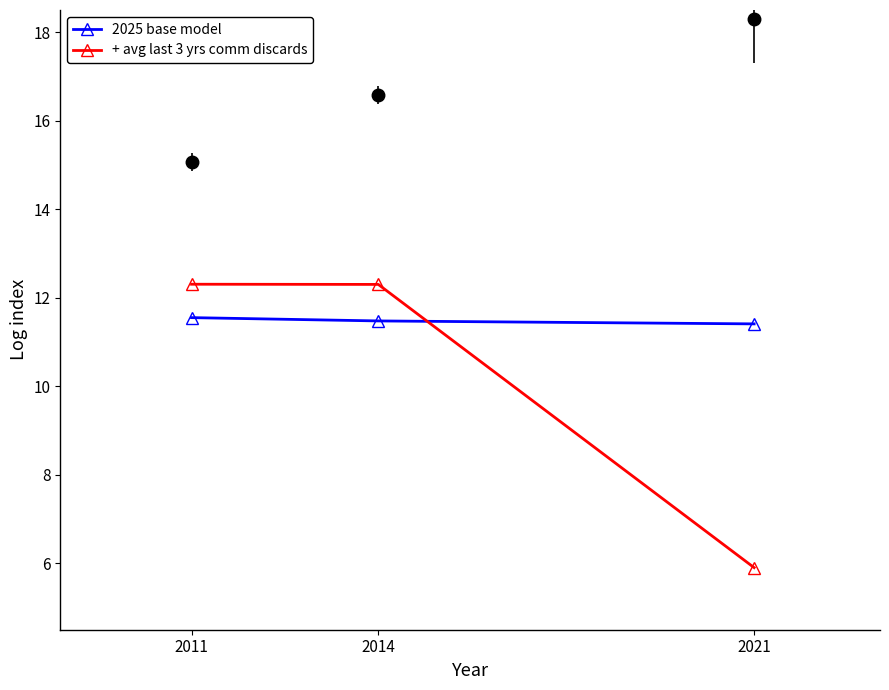

How many 2025 base model values are between 11 and 12?

3